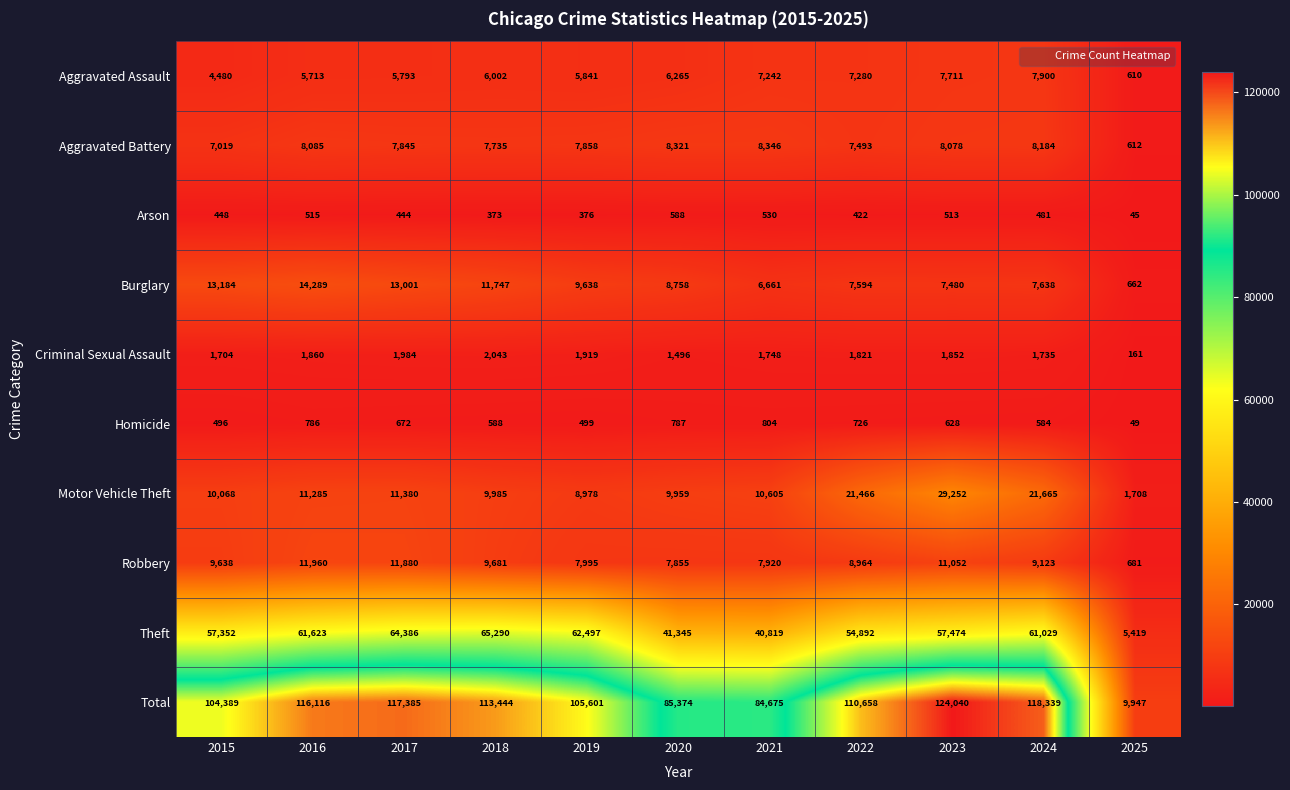

What is the total value across all series at 2021?

169350